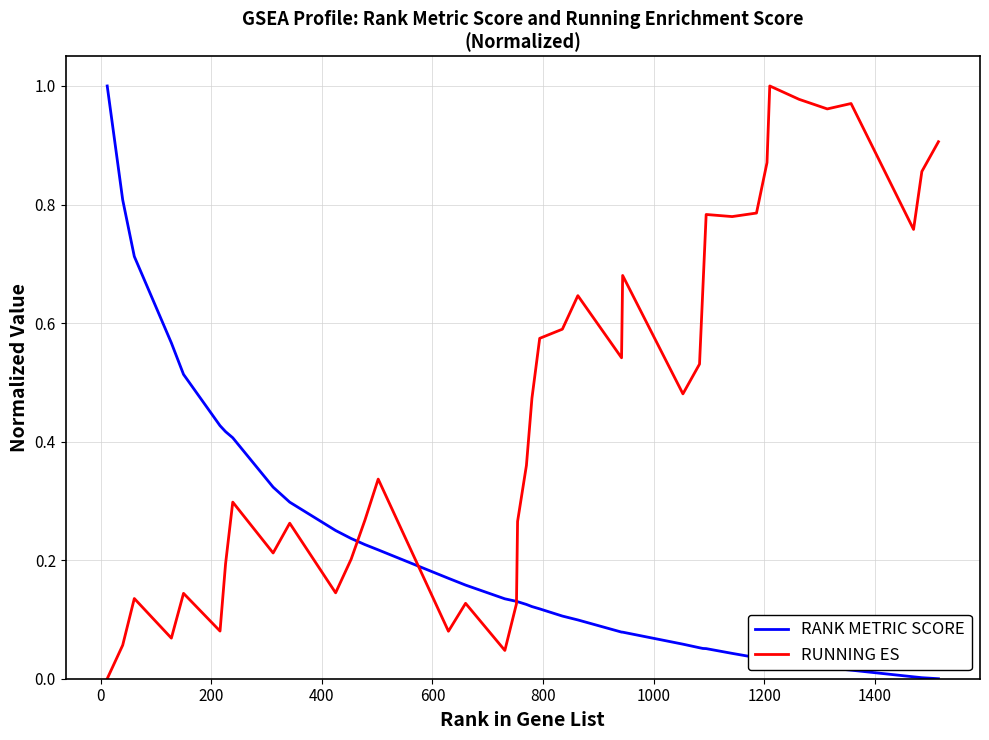

Which series has the largest total across all categories?

RUNNING ES